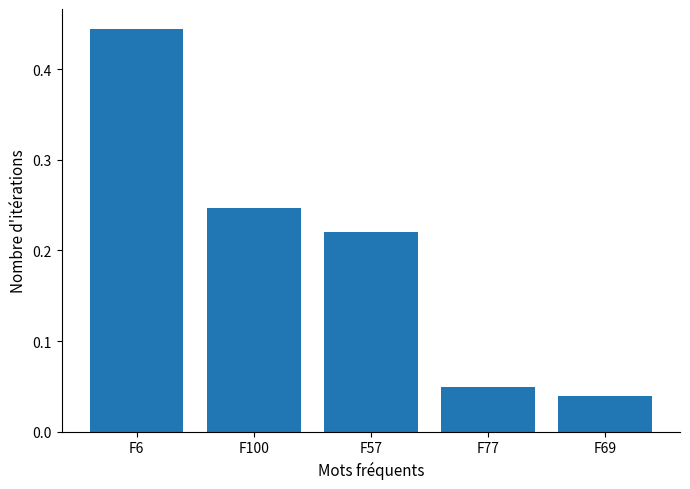

Rank the categories by value from lowest to highest.

F69, F77, F57, F100, F6